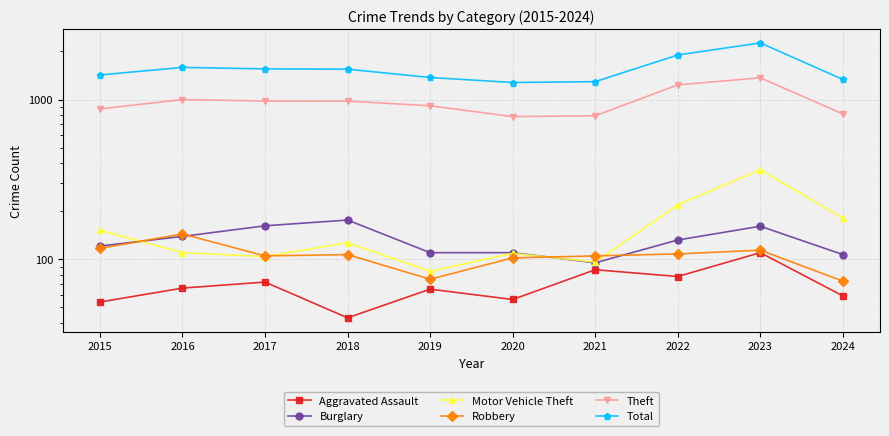

Which series has the largest total across all categories?

Total